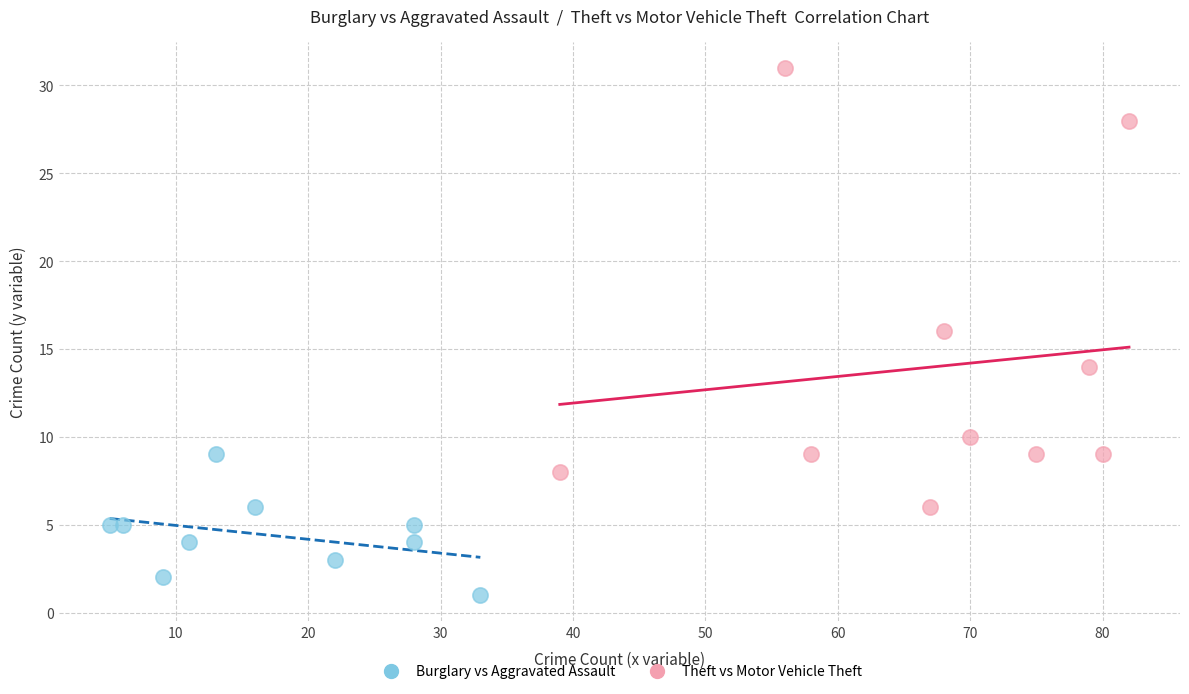

What are all the series names shown in the legend?

Burglary vs Aggravated Assault, Theft vs Motor Vehicle Theft